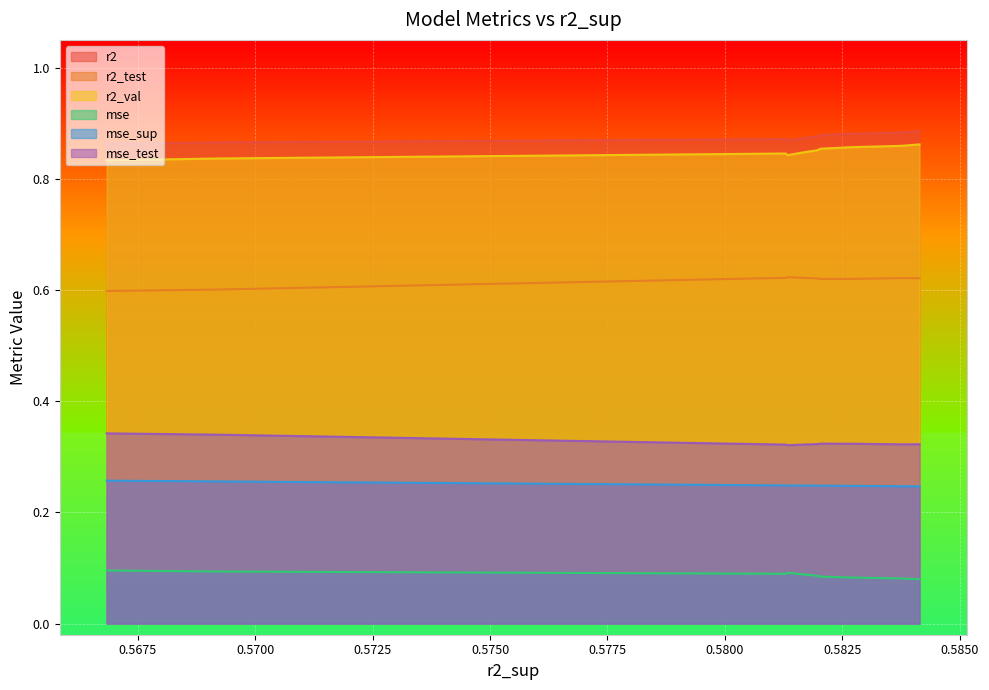

True or false: r2_test and r2_val cross at least once.

False